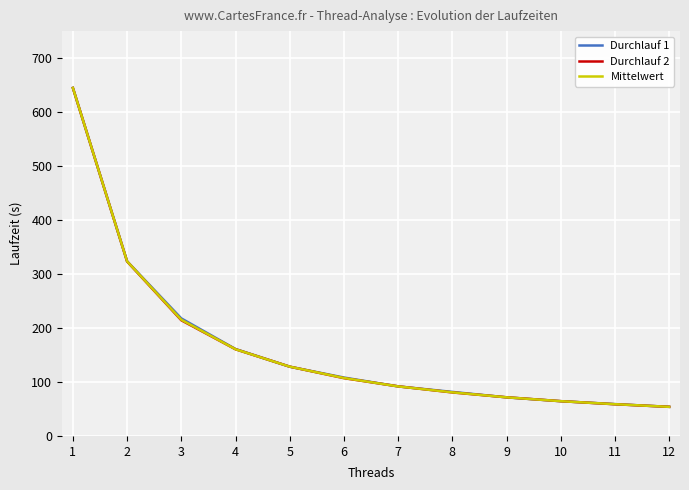

List the series in order of their overall mean, highest first.

Durchlauf 1, Mittelwert, Durchlauf 2